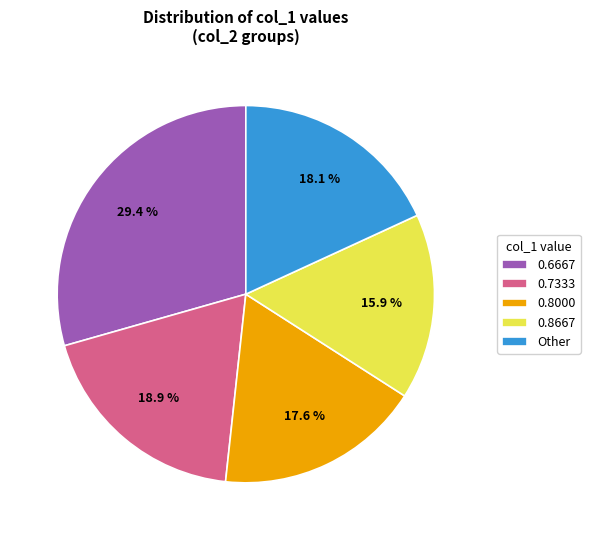

To the nearest percent, what is the average slice percentage?

20%